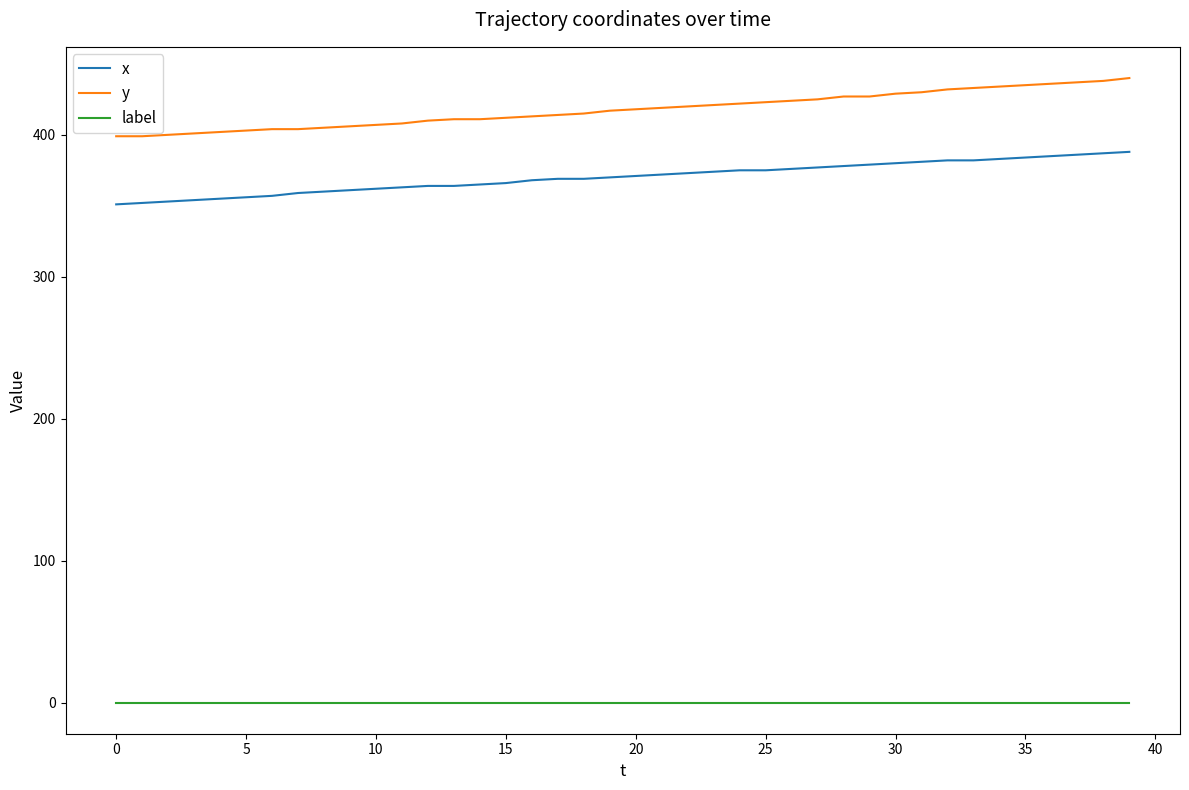

What is the lowest value of the x series?

351